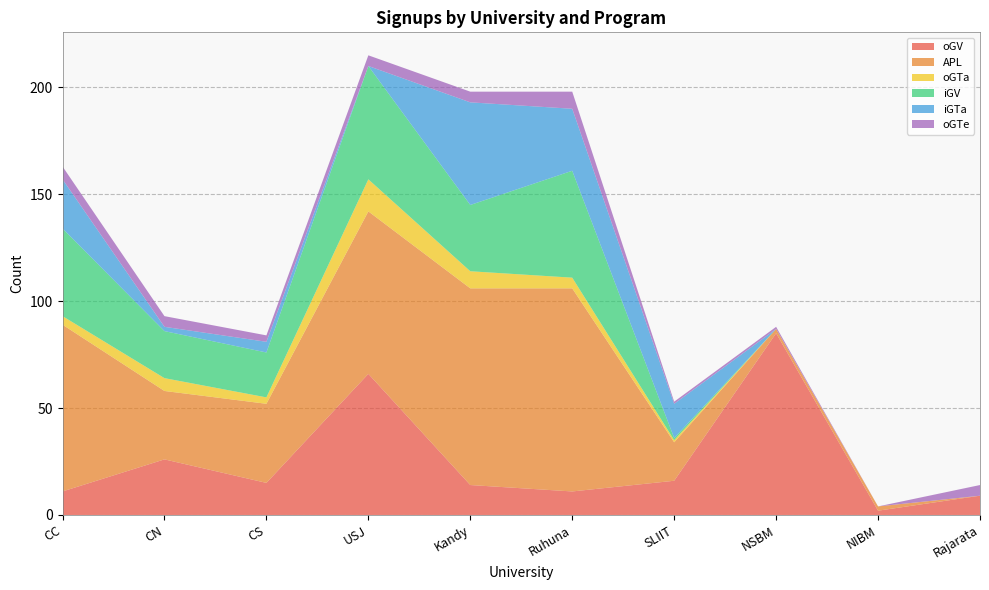

Reading left to right, what are all the values shown in this chart?

oGV: 11	26	15	66	14	11	16	85	2	9
APL: 78	32	37	76	92	95	18	2	2	0
oGTa: 4	6	3	15	8	5	1	0	0	0
iGV: 41	22	21	53	31	50	1	0	0	0
iGTa: 23	2	5	0	48	29	16	0	0	0
oGTe: 6	5	3	5	5	8	1	1	0	5